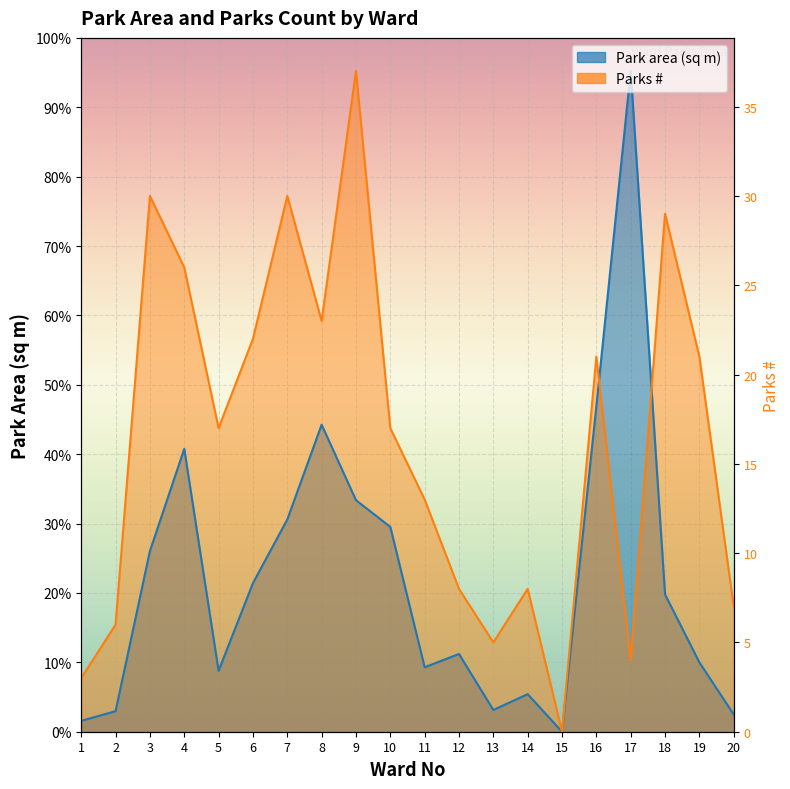

At which category is the sum across all series the highest?

9